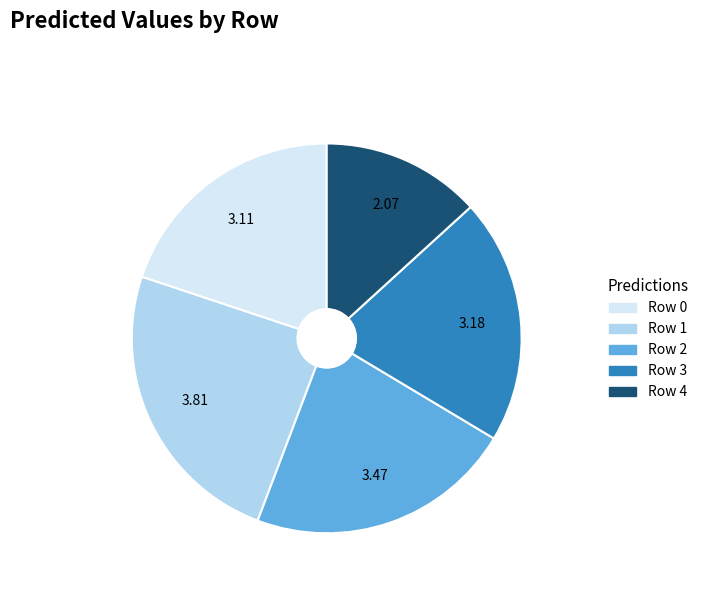

Count the number of slices in the pie.

5